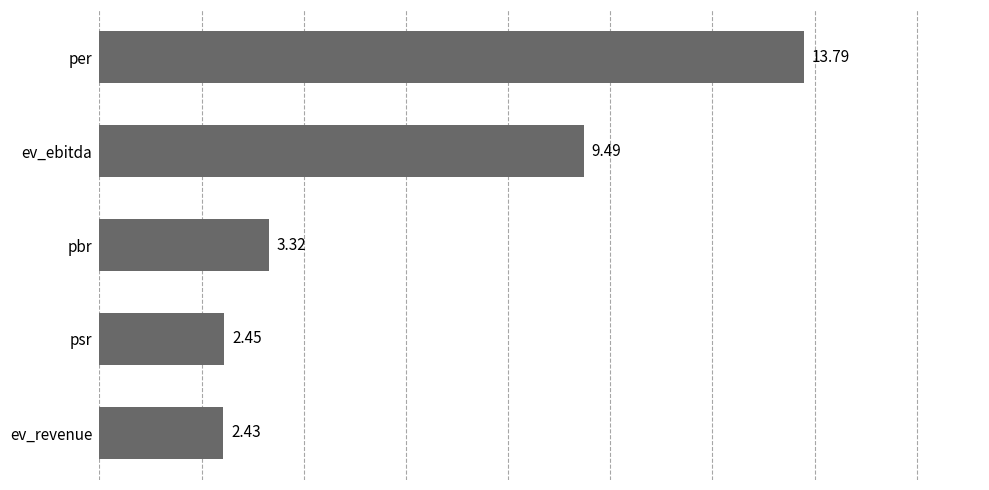

What is the sum of all values?

31.5